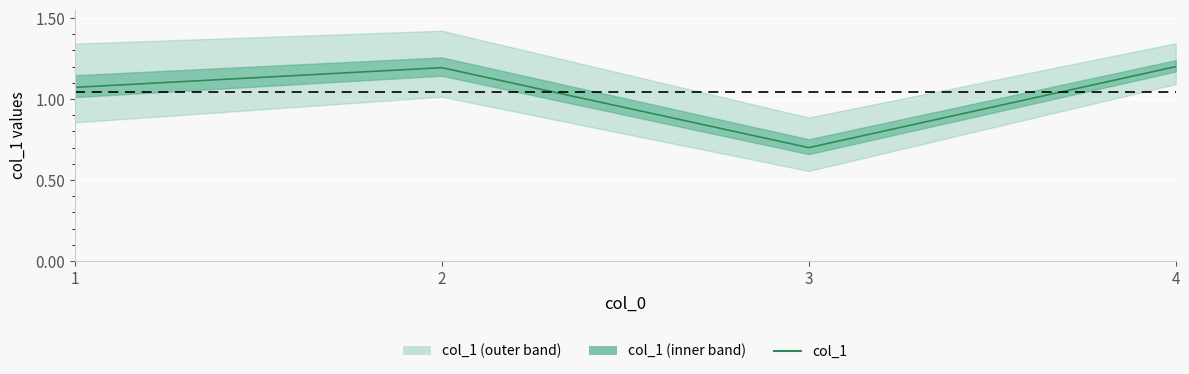

What is the value of the 4th point from the left?

1.2